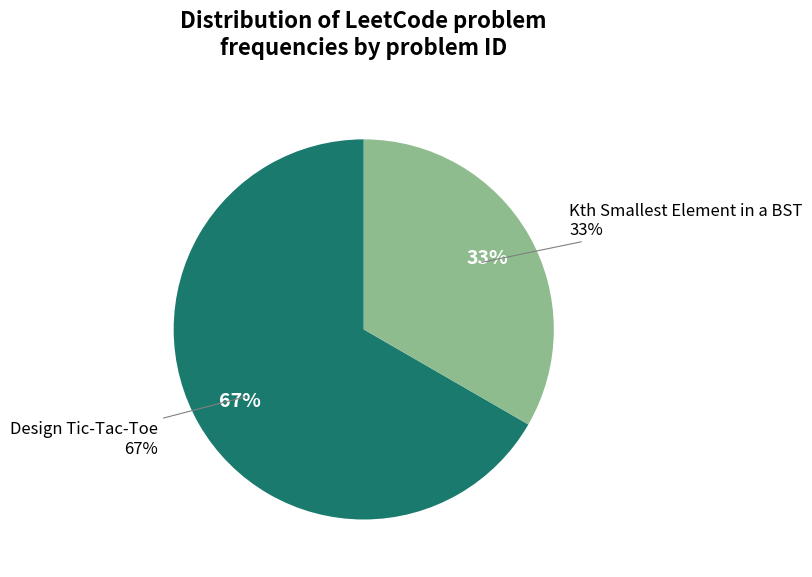

Does any single category account for the majority?

Yes